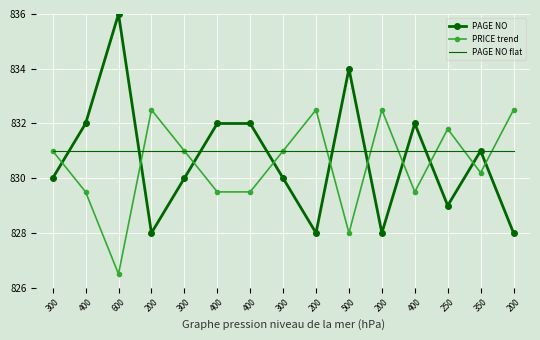

What are all the series names shown in the legend?

PAGE NO, PRICE trend, PAGE NO flat